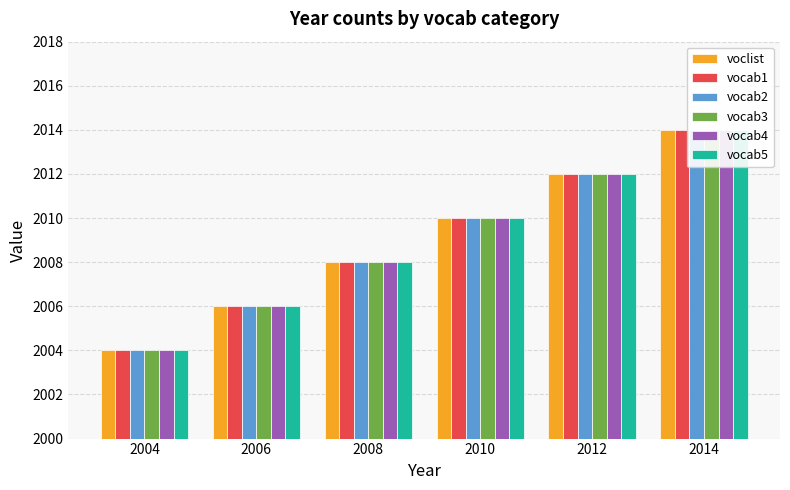

How many groups of bars are there?

6